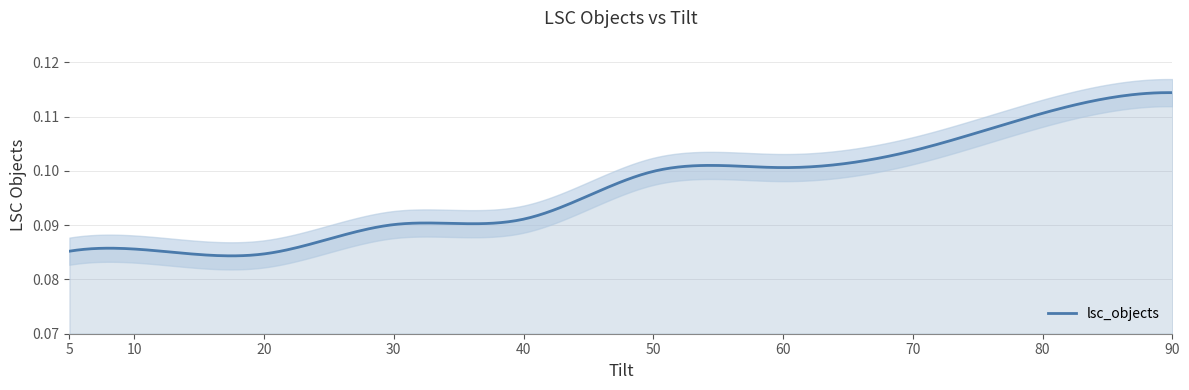

The chart shows a value of 0.1 at 40. True or false?

True